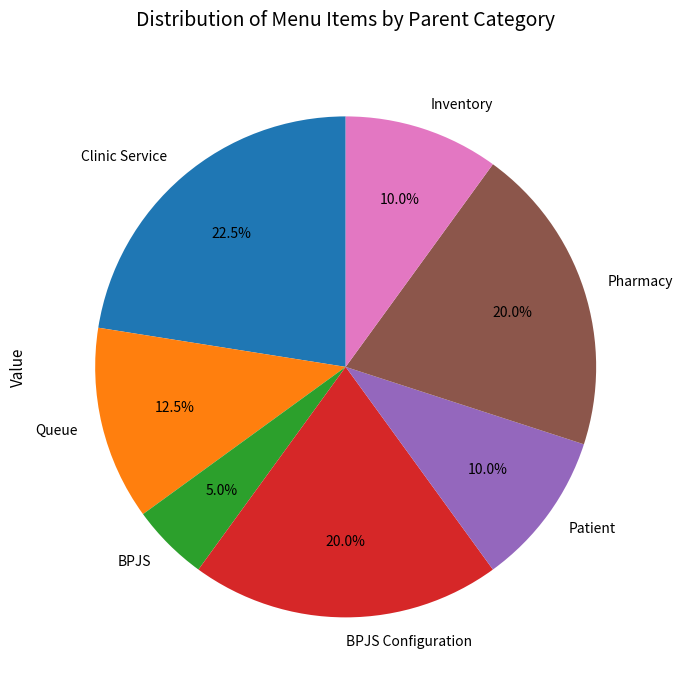

How many slices are in this pie chart?

7